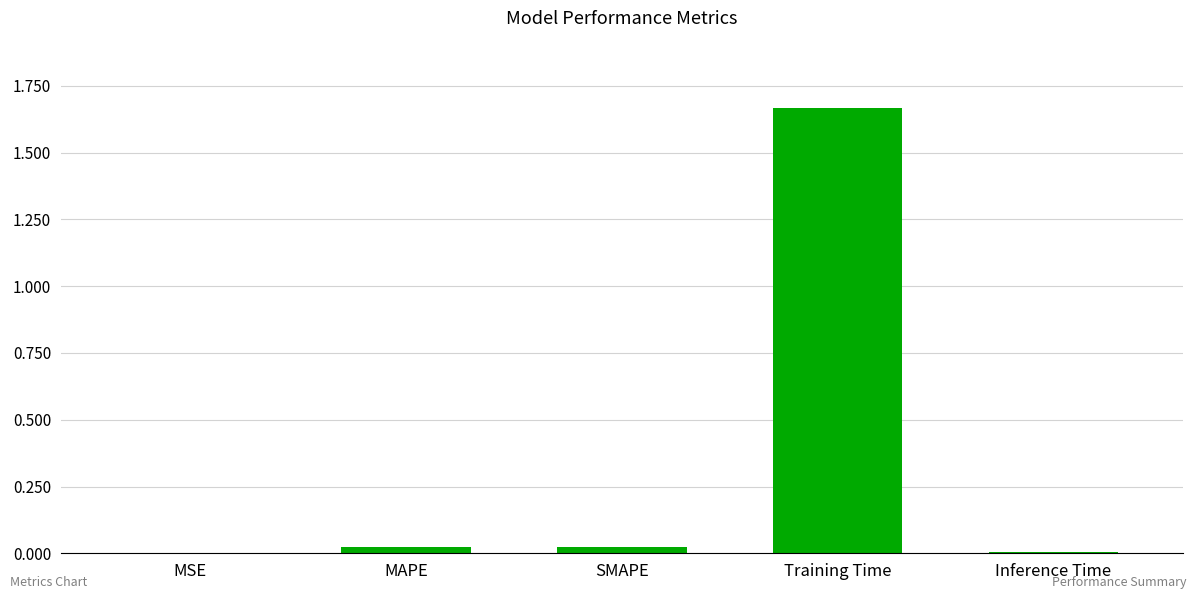

Which has a higher value, Training Time or MAPE?

Training Time